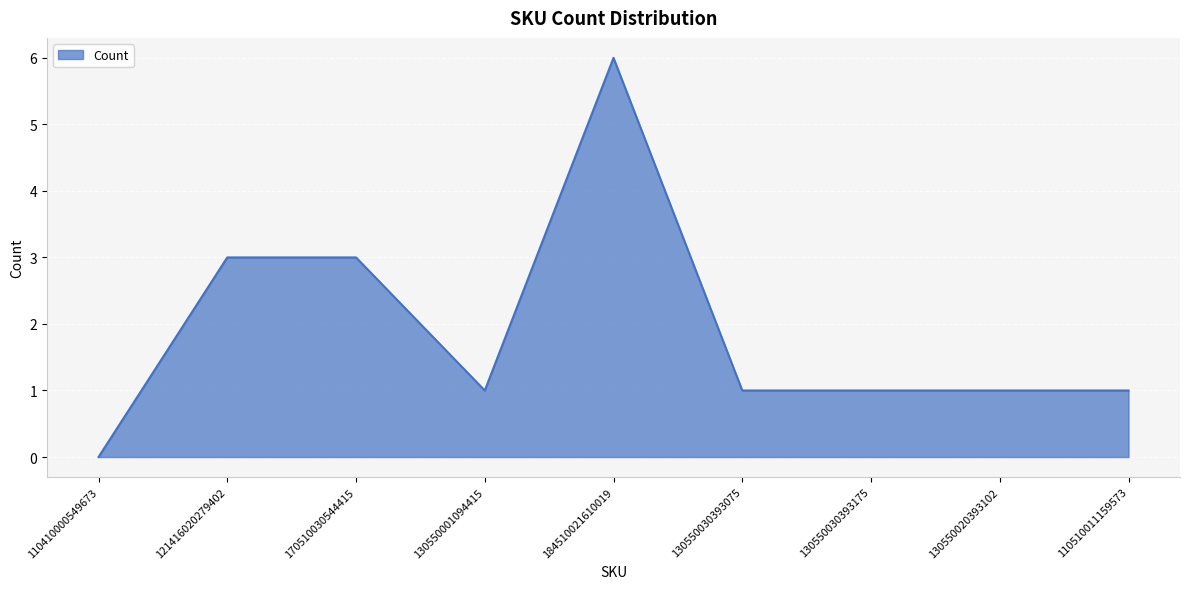

How many lines are shown in the chart?

1